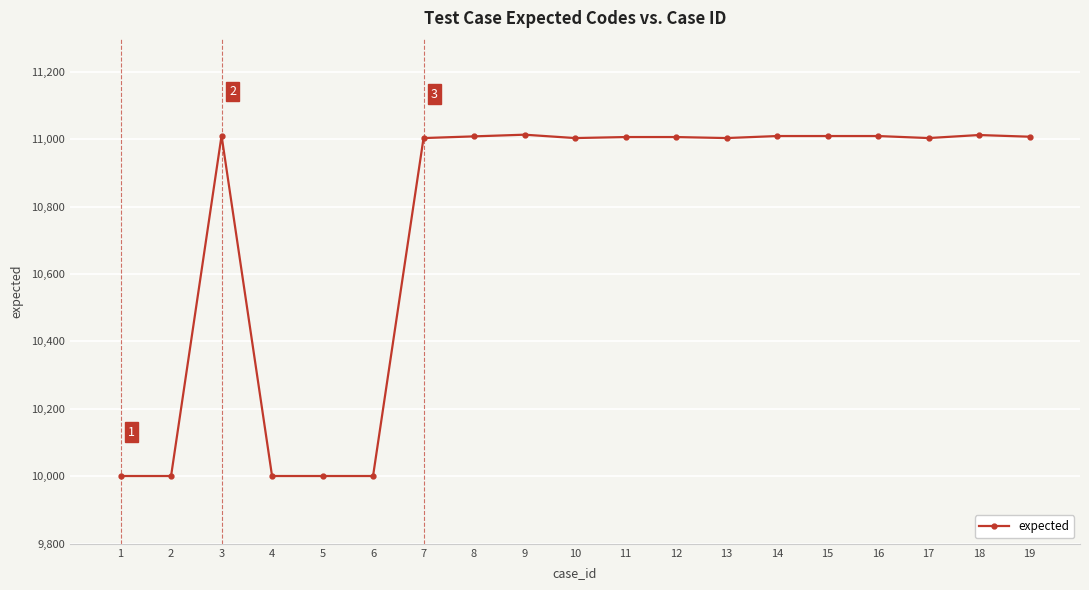

How many values are below 11006?

9